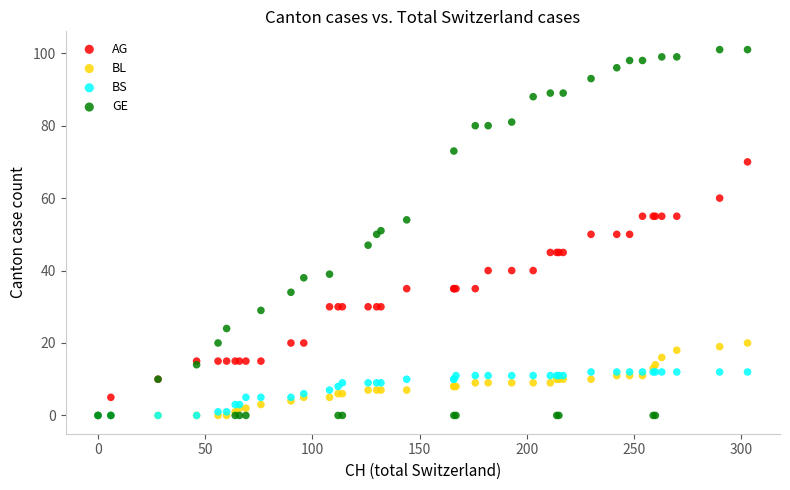

What are all the series names shown in the legend?

AG, BL, BS, GE